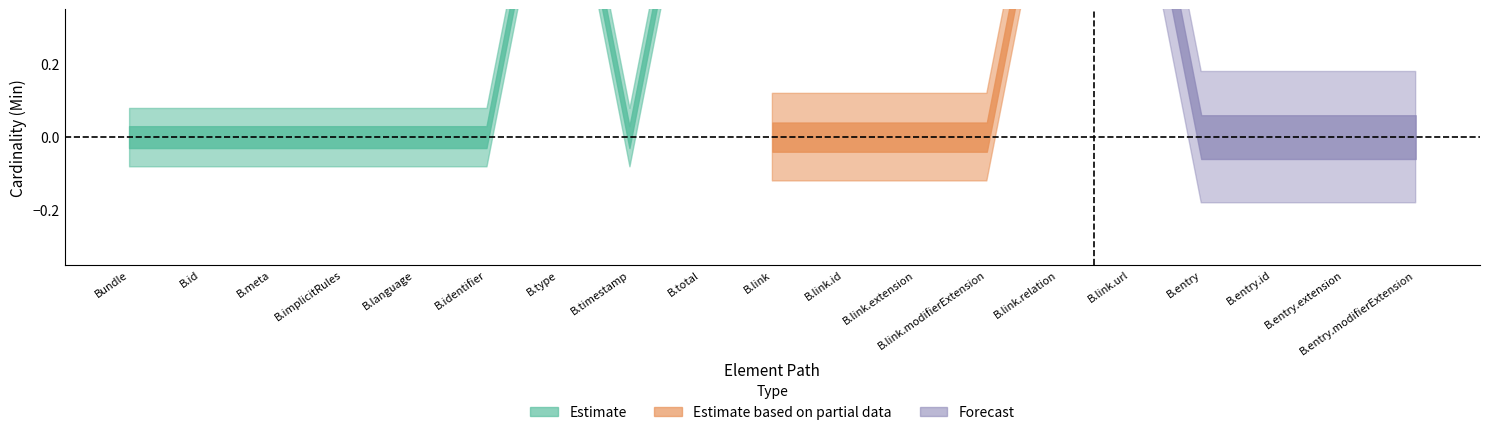

True or false: Min has more than 1 interior local peaks.

True